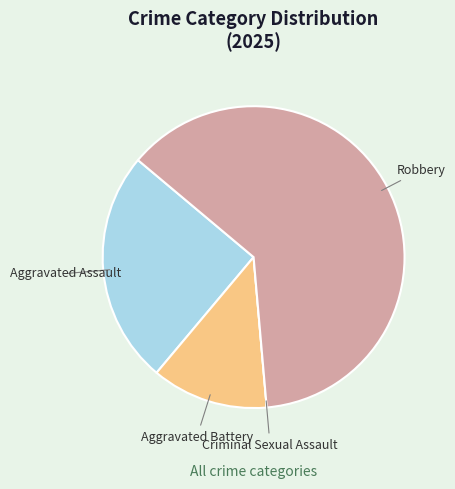

Do Robbery and Aggravated Battery together represent more than half of the pie?

Yes